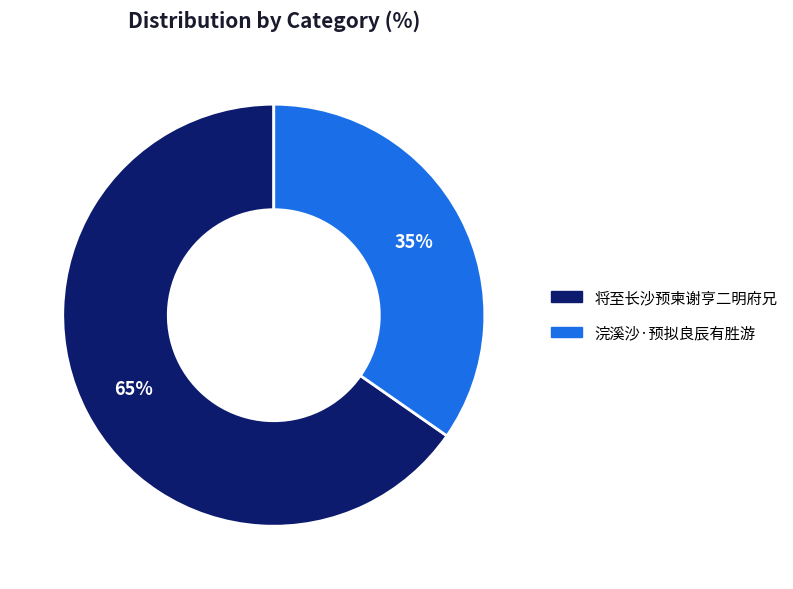

To the nearest percent, what is the average slice percentage?

50%